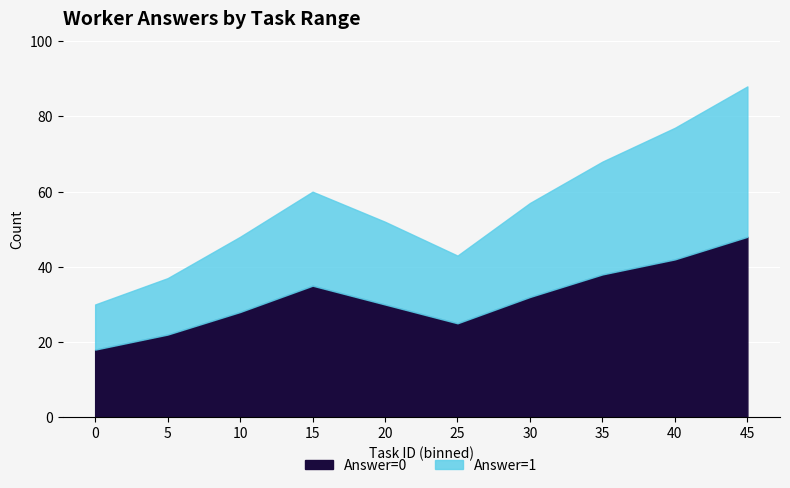

What are all the series names shown in the legend?

Answer=0, Answer=1